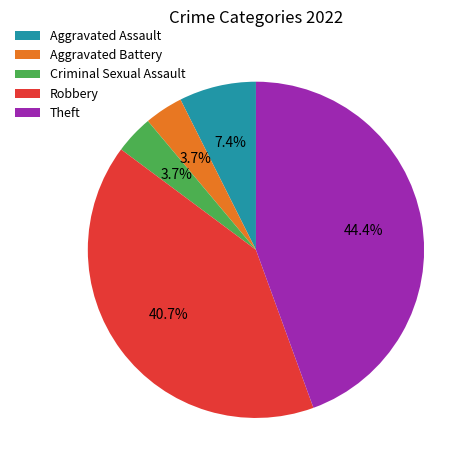

What percentage is the Criminal Sexual Assault slice, to the nearest percent?

4%